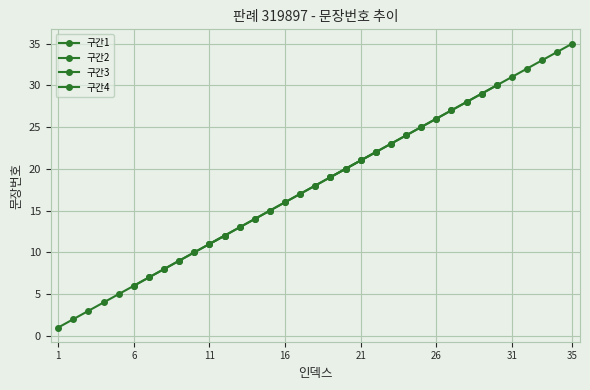

What is the sum of the values at 13 and 12?

25